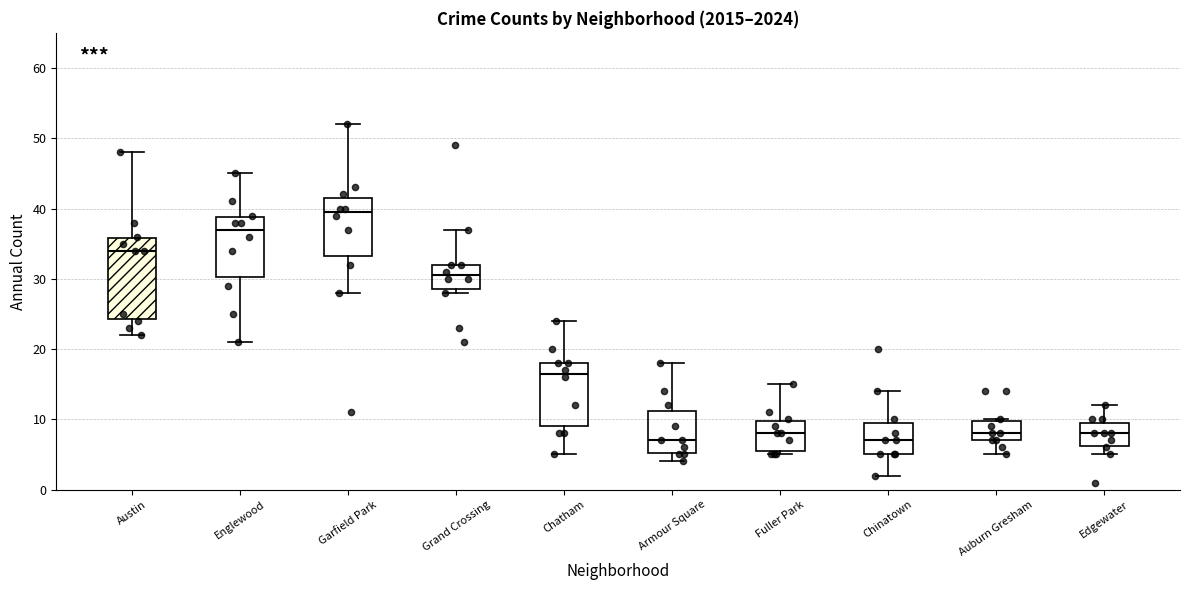

Reading left to right, transcribe this box plot: for each box, give where its median line is, the range the box spans, and where its two whiskers end, as read against the y-axis. The values are not printed on the chart, so give them approximately, as read against the axis.

Austin: median 34, box 24 to 36, whiskers 22 to 48
Englewood: median 37, box 30 to 39, whiskers 21 to 45
Garfield Park: median 40, box 33 to 42, whiskers 28 to 52
Grand Crossing: median 31, box 29 to 32, whiskers 28 to 37
Chatham: median 17, box 9 to 18, whiskers 5 to 24
Armour Square: median 7, box 5 to 11, whiskers 4 to 18
Fuller Park: median 8, box 6 to 10, whiskers 5 to 15
Chinatown: median 7, box 5 to 10, whiskers 2 to 14
Auburn Gresham: median 8, box 7 to 10, whiskers 5 to 10
Edgewater: median 8, box 6 to 10, whiskers 5 to 12